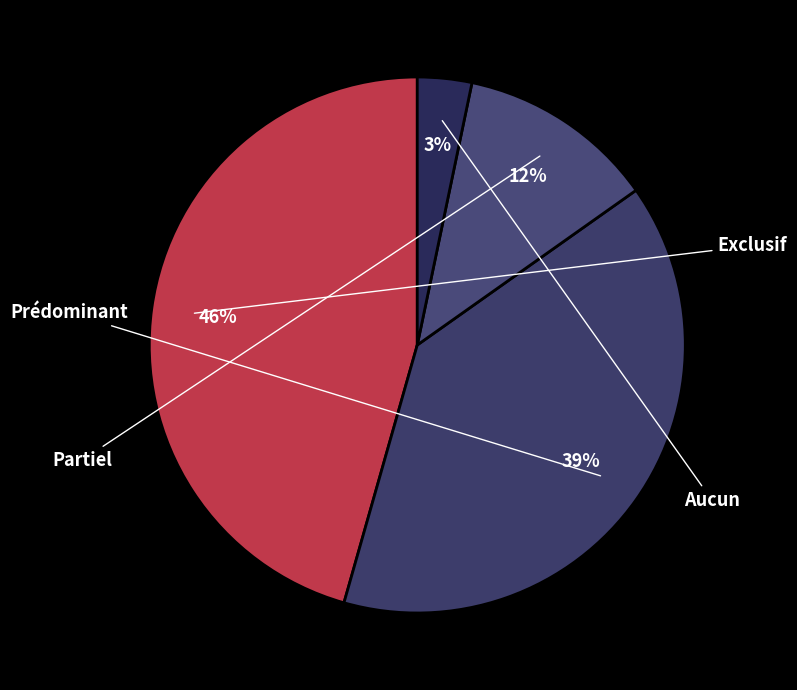

Rank the categories by value from lowest to highest.

Aucun, Partiel, Prédominant, Exclusif